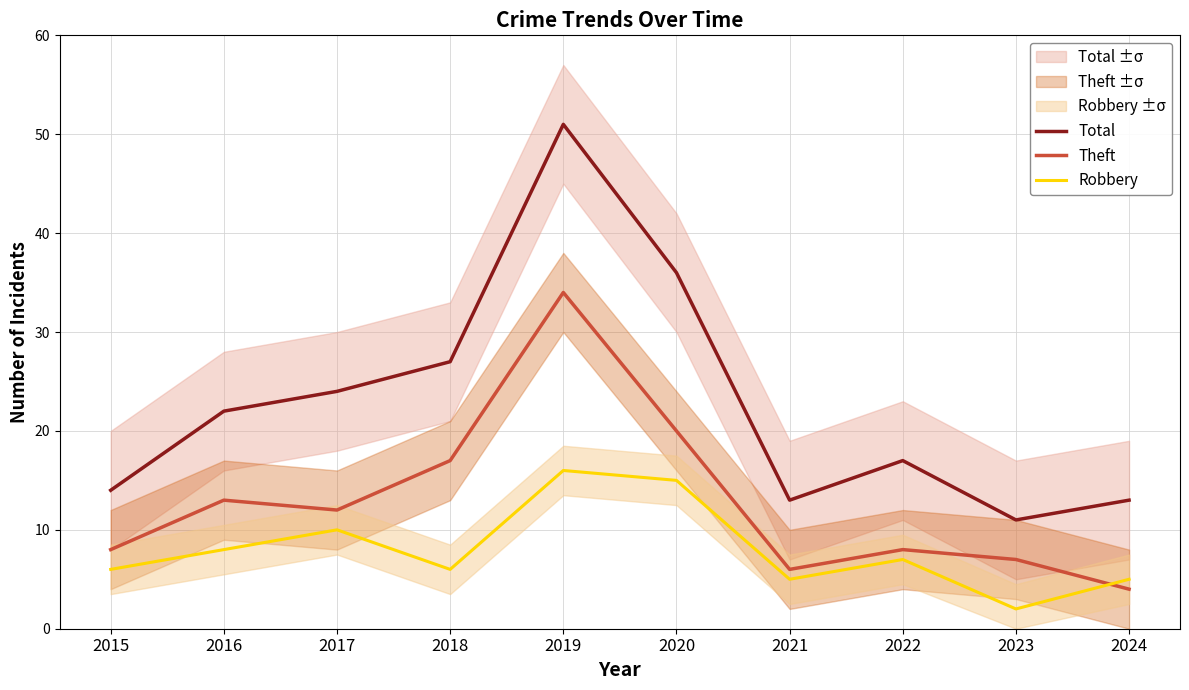

At which category does Total reach its first local valley?

2021